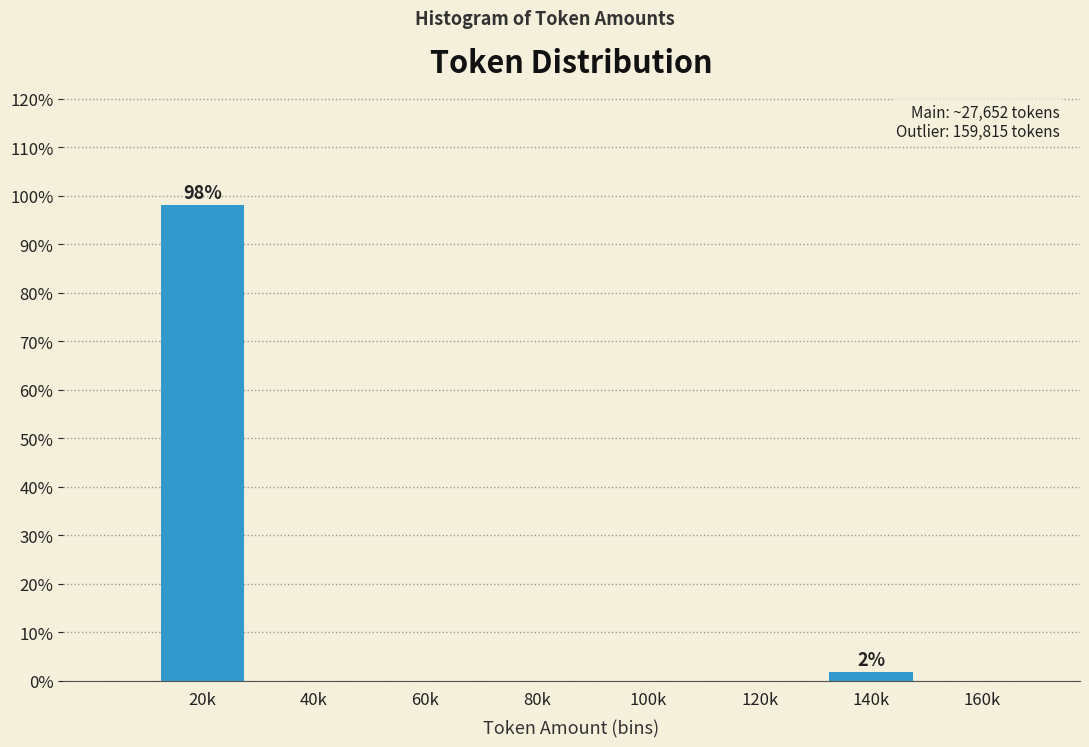

Reading left to right, list all the values displayed in this chart.

20k=98.1	40k=0.0	60k=0.0	80k=0.0	100k=0.0	120k=0.0	140k=1.9	160k=0.0